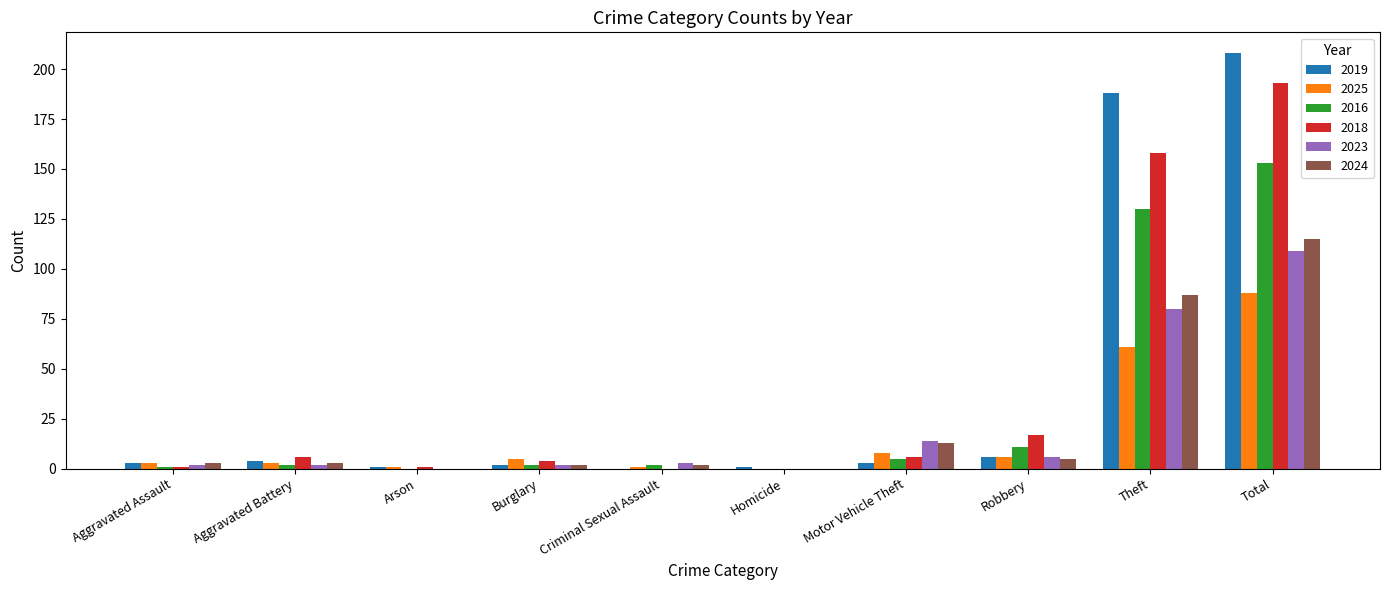

Which category has the highest value in the 2018 series?

Total